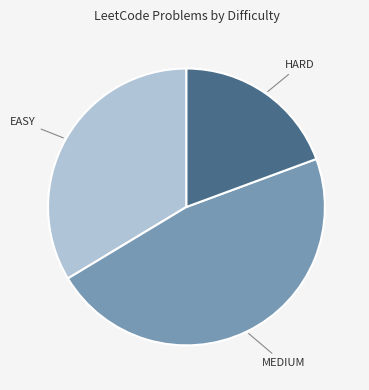

True or false: EASY accounts for 34% of the total.

True